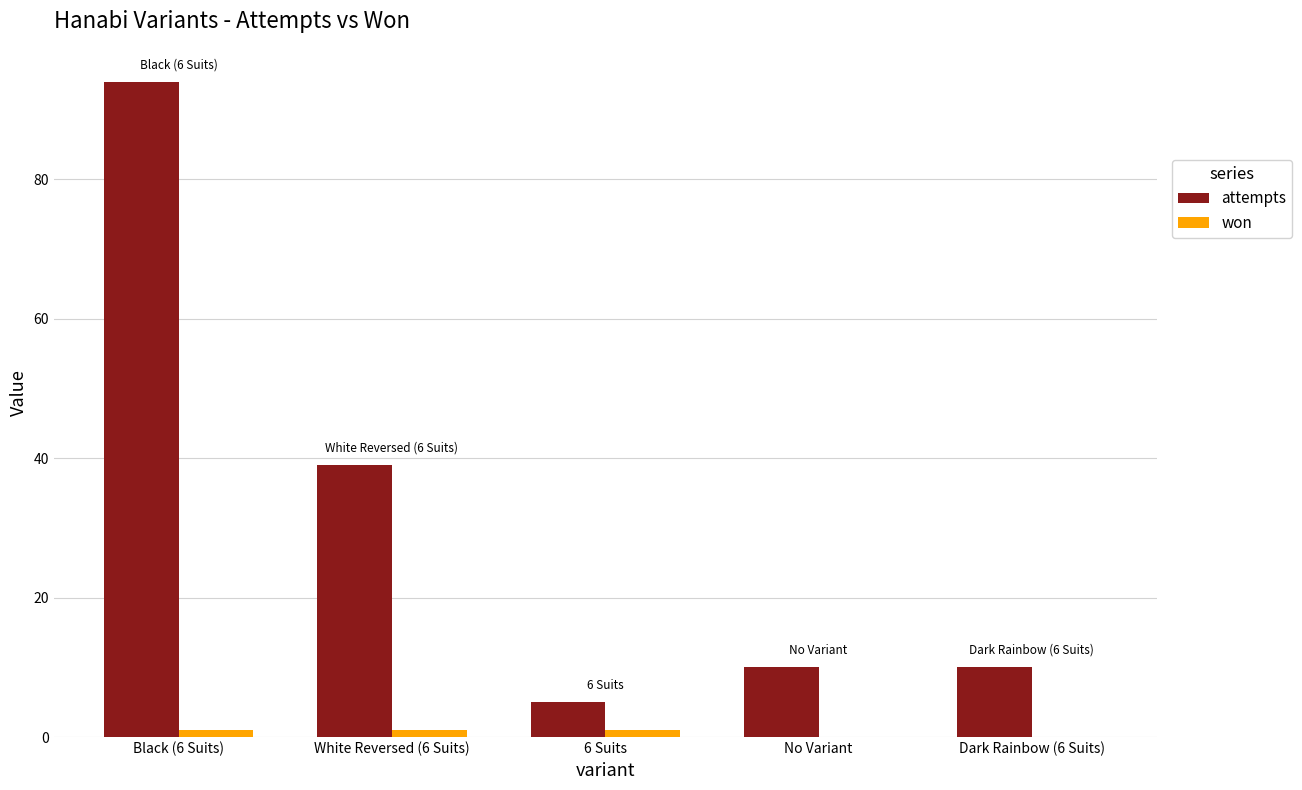

The value of attempts at Black (6 Suits) is 94. True or false?

True